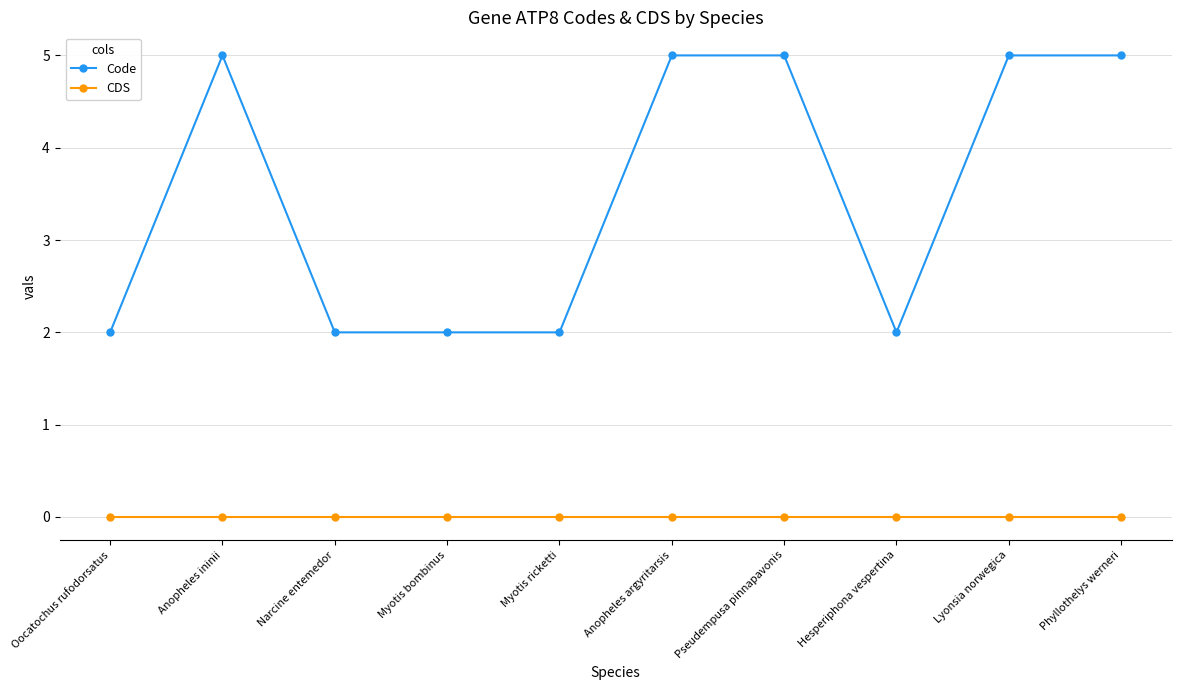

Reading left to right, what are all the values shown in this chart?

Code: Oocatochus rufodorsatus=2	Anopheles ininii=5	Narcine entemedor=2	Myotis bombinus=2	Myotis ricketti=2	Anopheles argyritarsis=5	Pseudempusa pinnapavonis=5	Hesperiphona vespertina=2	Lyonsia norwegica=5	Phyllothelys werneri=5
CDS: Oocatochus rufodorsatus=0	Anopheles ininii=0	Narcine entemedor=0	Myotis bombinus=0	Myotis ricketti=0	Anopheles argyritarsis=0	Pseudempusa pinnapavonis=0	Hesperiphona vespertina=0	Lyonsia norwegica=0	Phyllothelys werneri=0